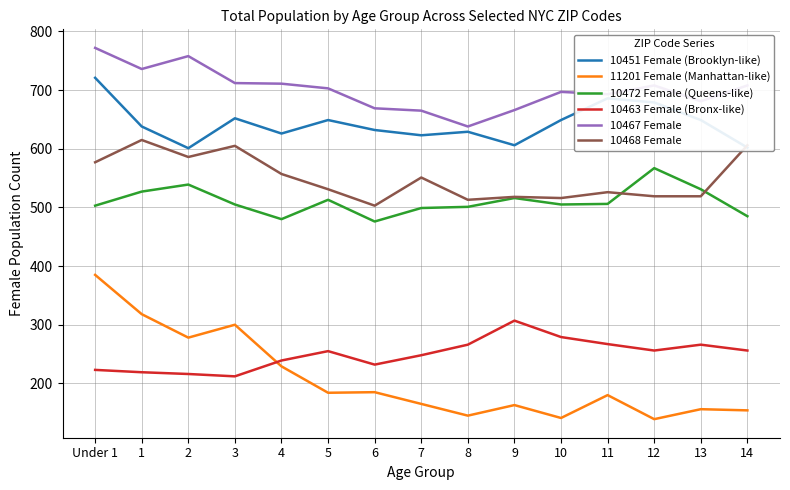

Is this an area chart (filled region under the line)?

No